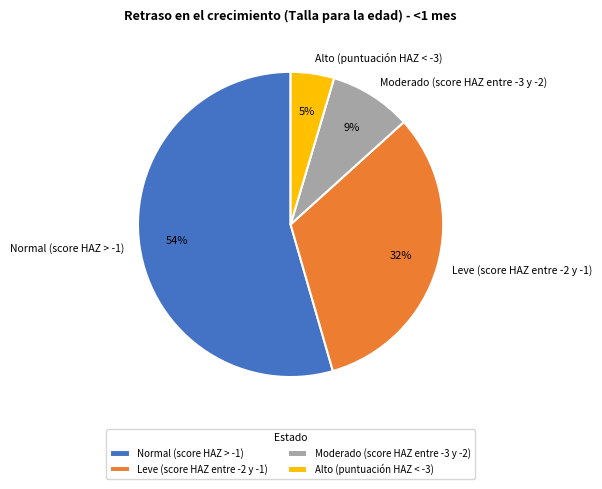

Between Moderado (score HAZ entre -3 y -2) and Normal (score HAZ > -1), which is larger?

Normal (score HAZ > -1)